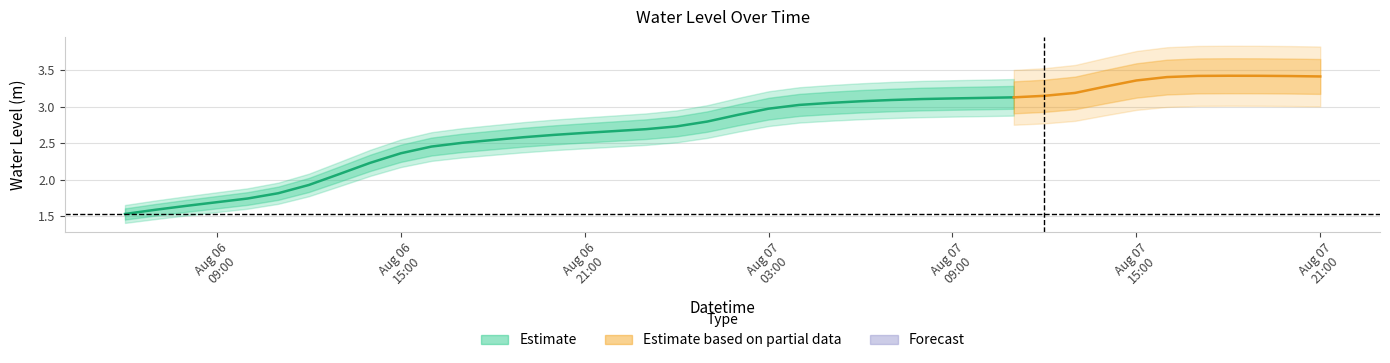

True or false: the data shows 3.1 at 2024-08-07 11:00:00.

True